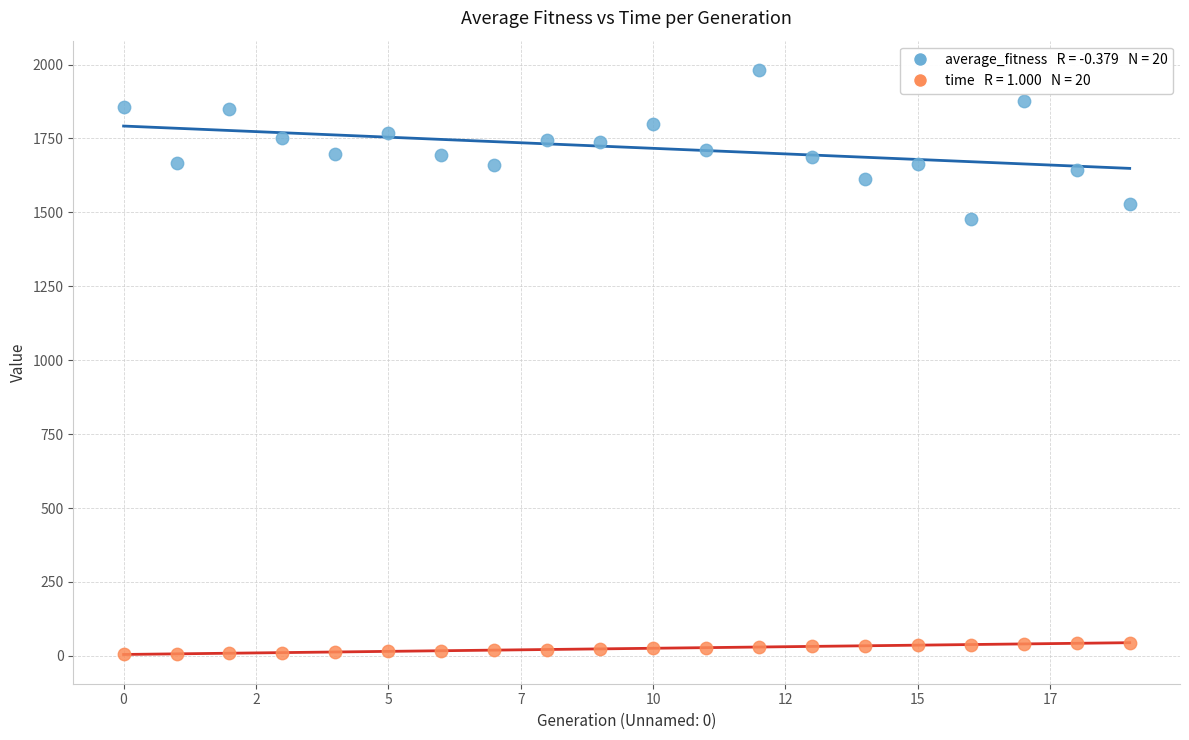

Across all data points, what is the range of Y values (max minus min)?

1977.1